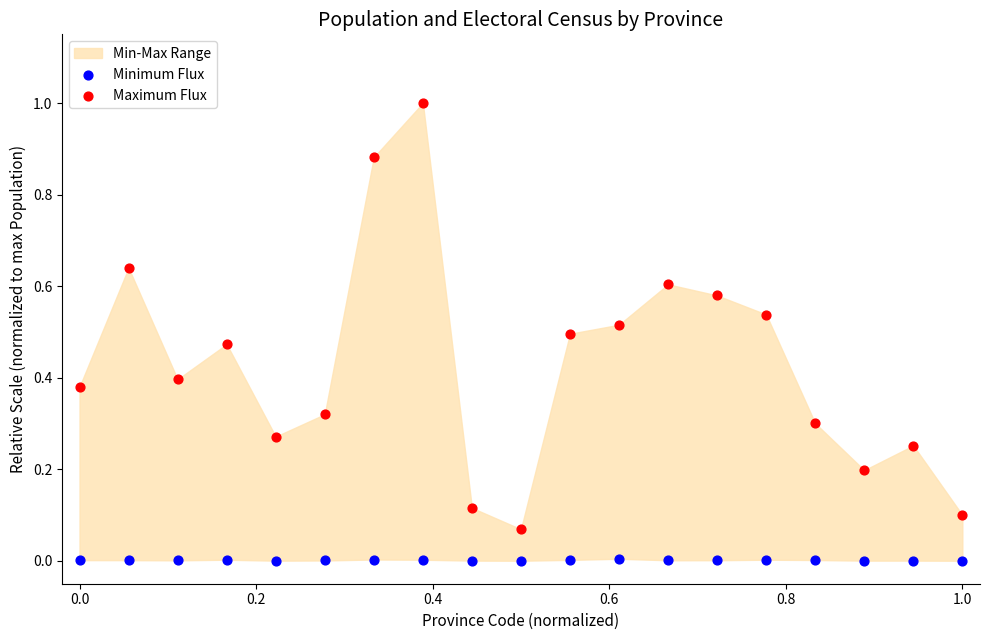

Which series has the widest spread of Y values?

Maximum Flux